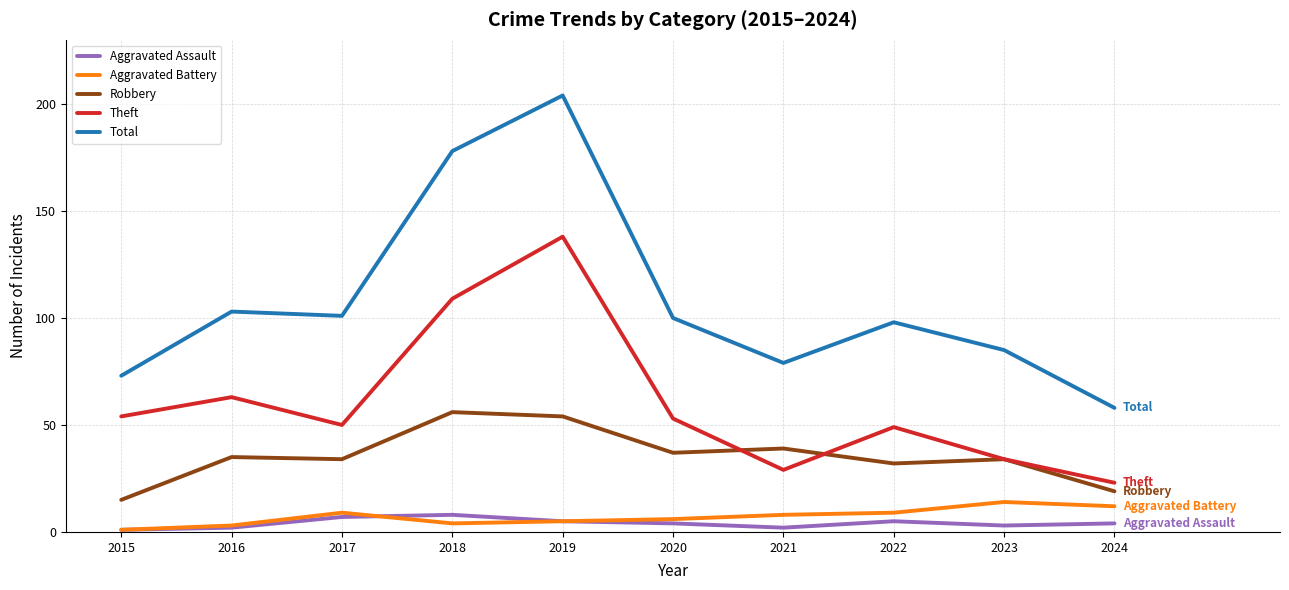

What is the minimum value for Robbery?

15